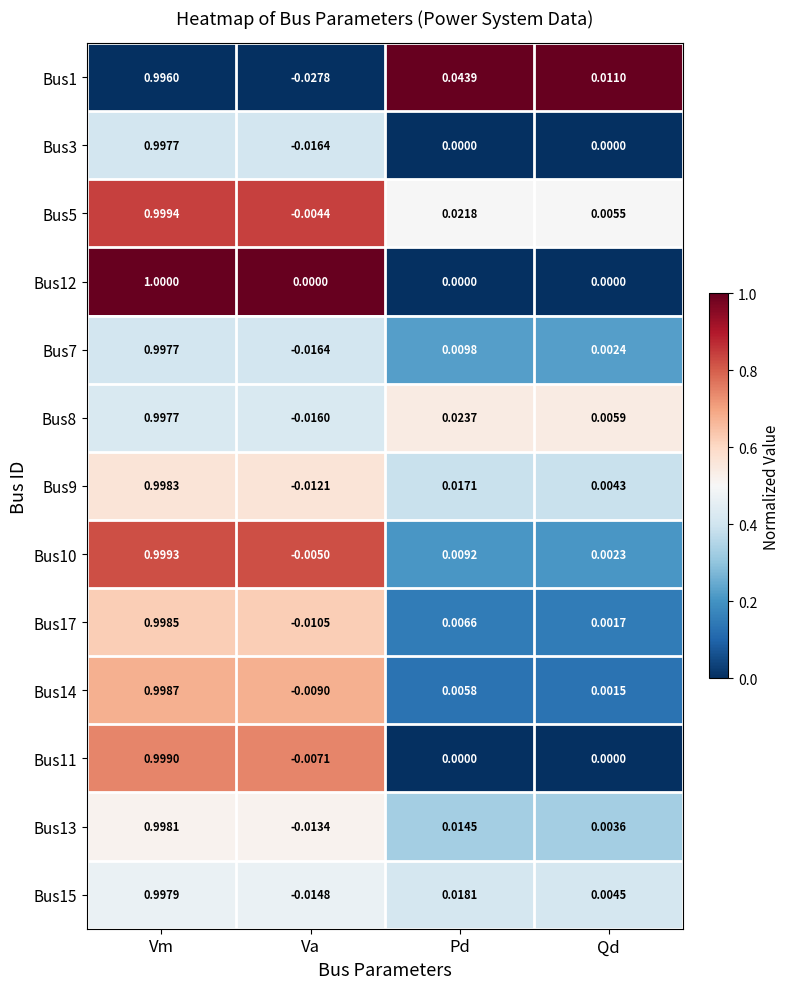

Which series changed the most between Pd and Qd?

Bus1